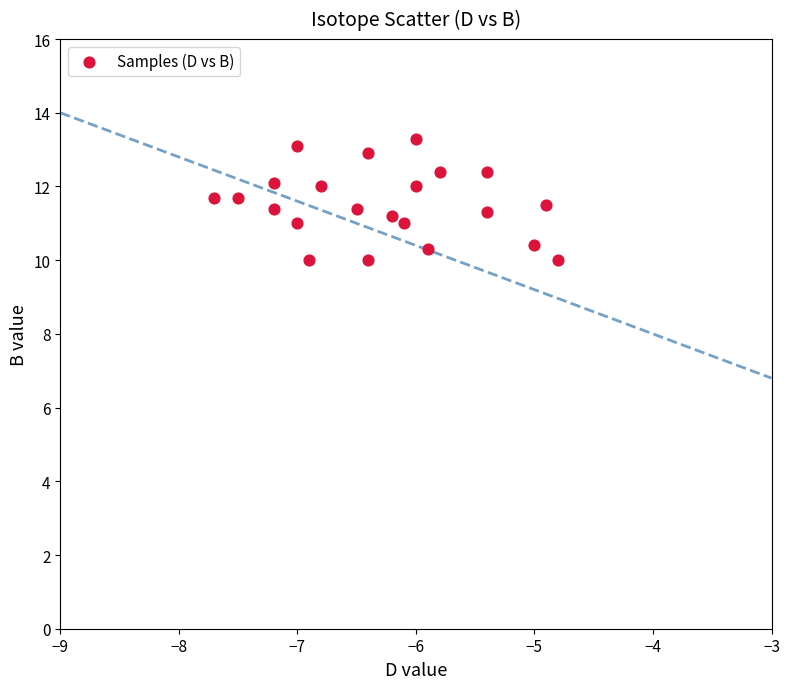

What is the range of X values (max minus min)?

2.9